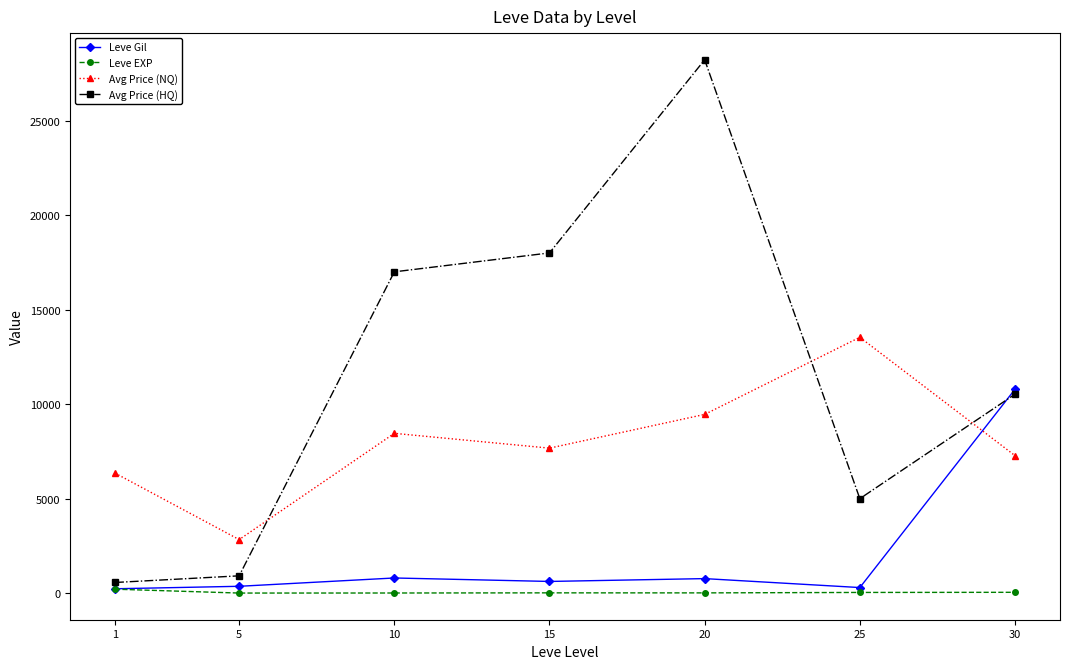

How many categories are shown in the chart?

7